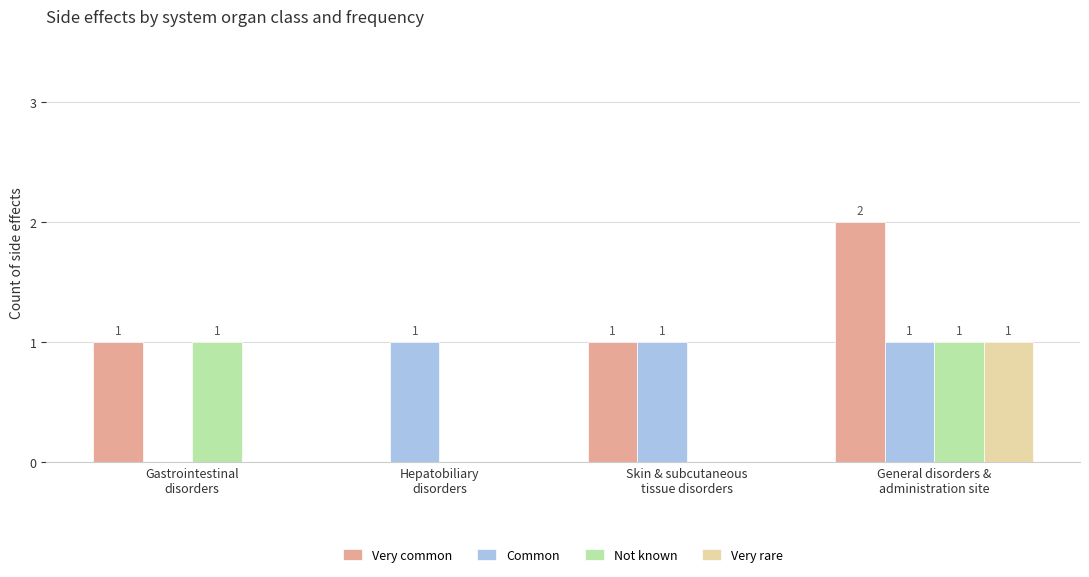

What value does the Common series have at Skin & subcutaneous
tissue disorders?

1